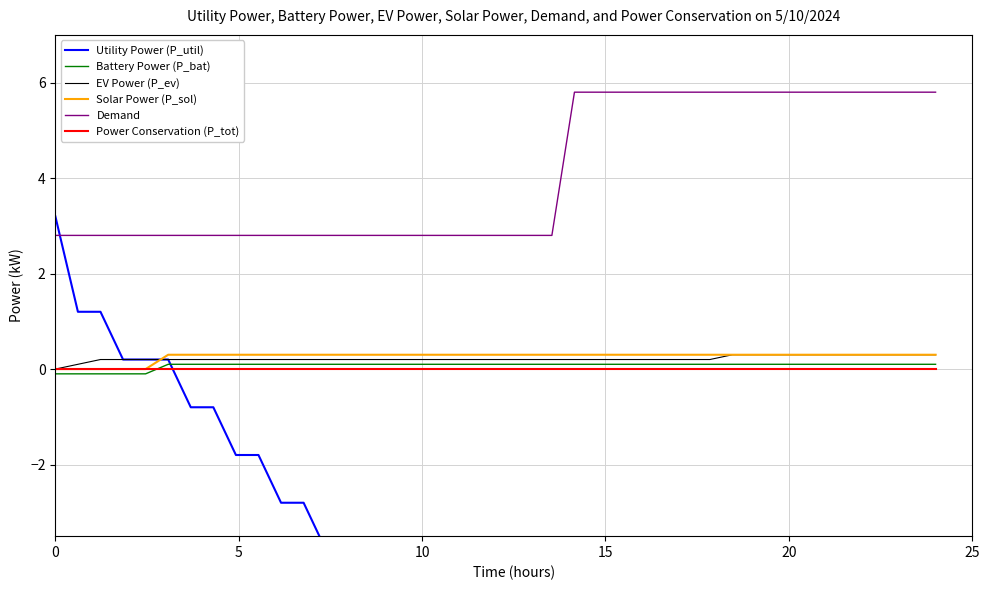

True or false: EV Power (P_ev) and Demand intersect in this chart.

False